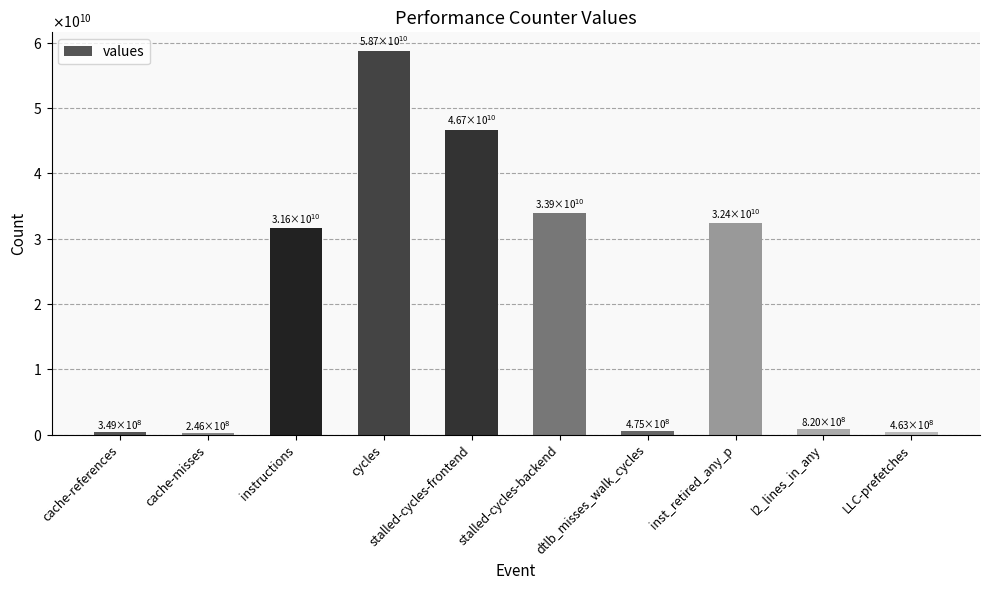

Reading left to right, list all the values displayed in this chart.

349395136	246049713	31631934432	58670665435	46656270684	33883179639	474786937	32409830435	819905978	462501359